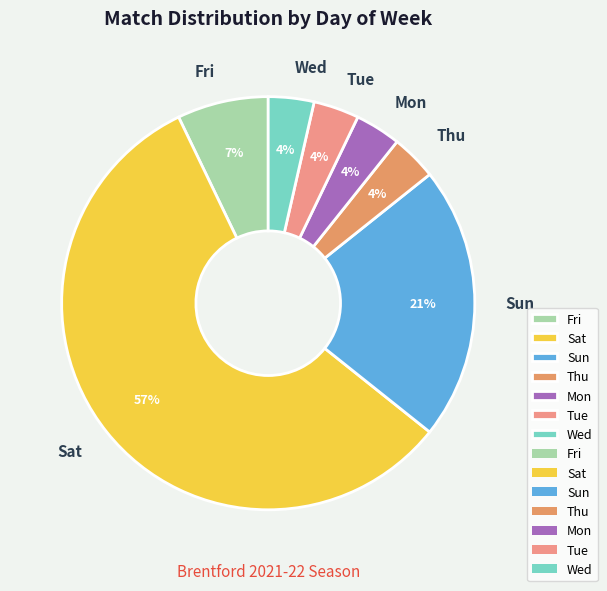

Is it true that Fri is 1% of the pie?

False